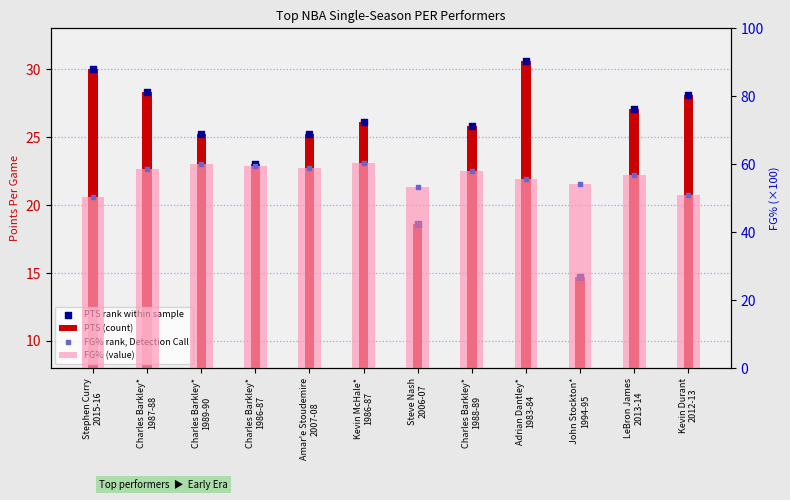

Which series has the largest total across all categories?

FG% (value)